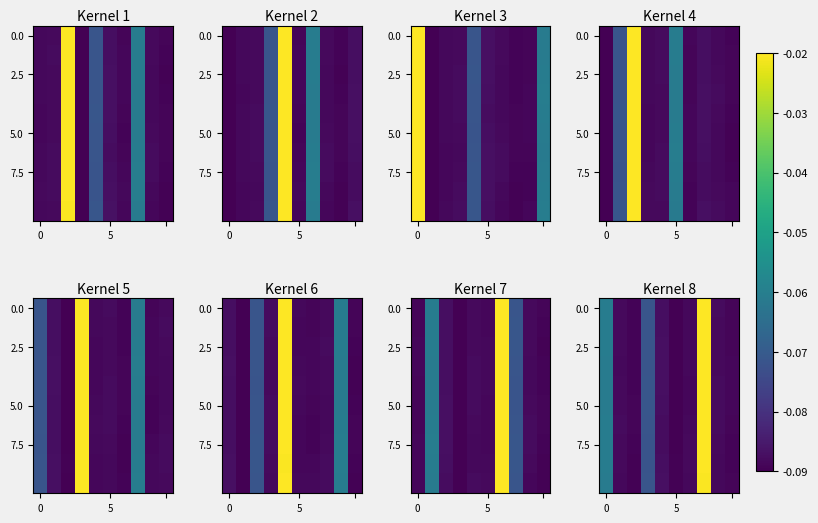

Between 8 and 5, which is larger?

8